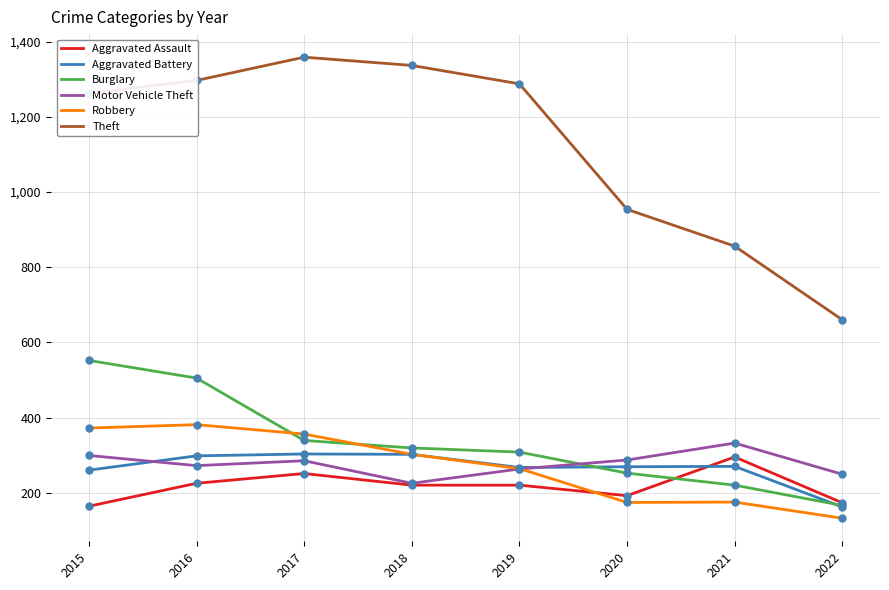

What is the difference between the highest and lowest values at 2017?

1108